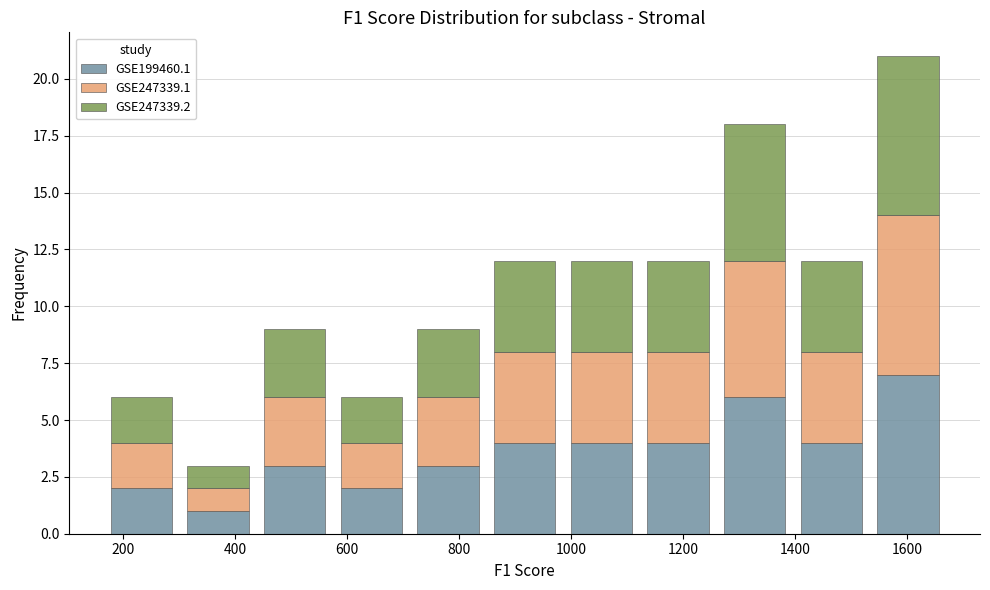

Which range on the x-axis has the tallest stacked bar (by total height)?

1540 to 1680